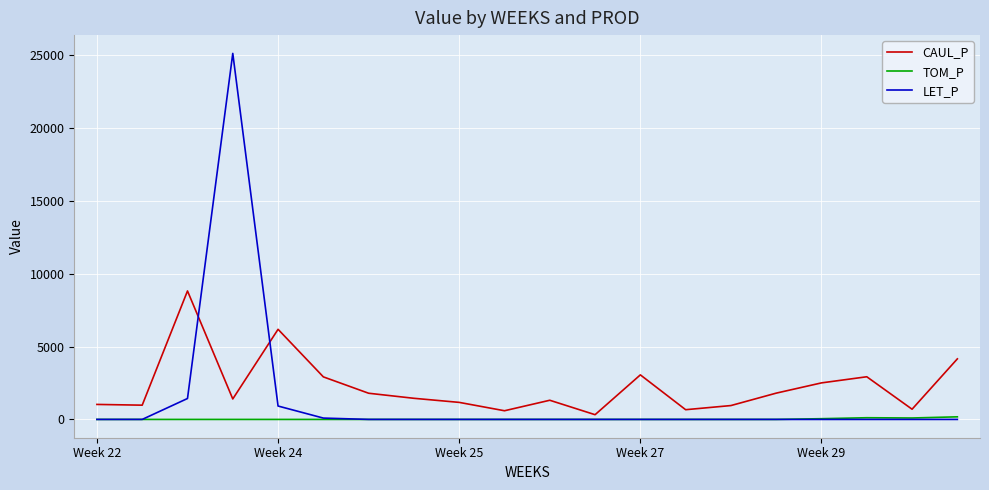

What are all the series names shown in the legend?

CAUL_P, TOM_P, LET_P